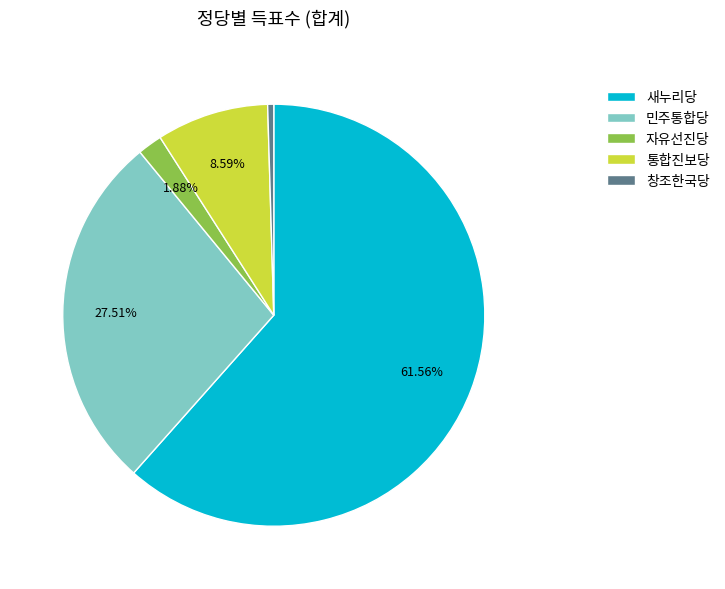

What is the ratio of the value at 통합진보당 to the value at 창조한국당?

18.5